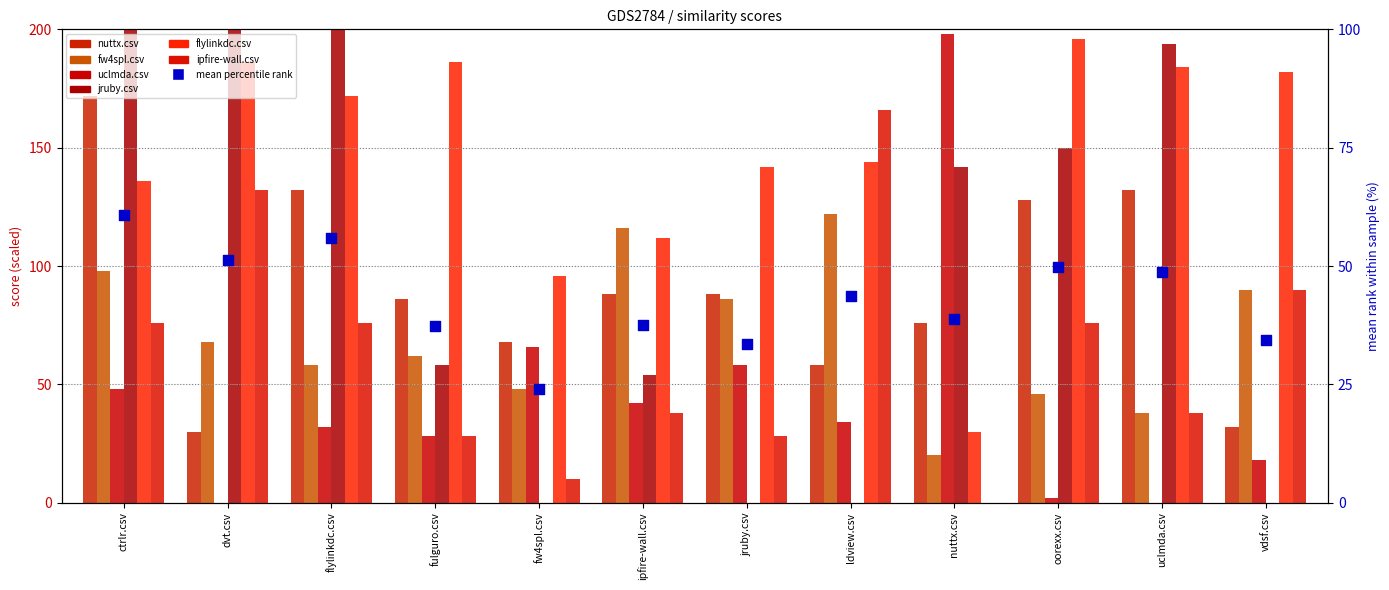

Which series contains the lowest Y value?

uclmda.csv